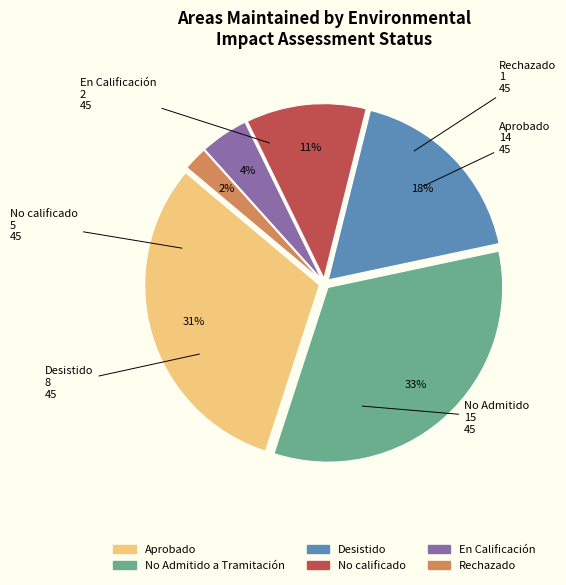

Is there a majority slice in this chart?

No